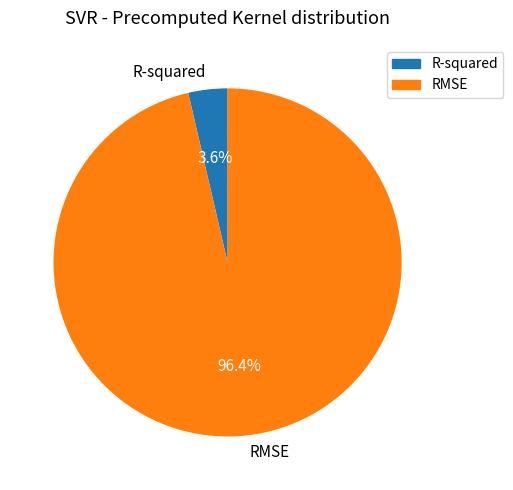

Rank the categories by value from lowest to highest.

R-squared, RMSE